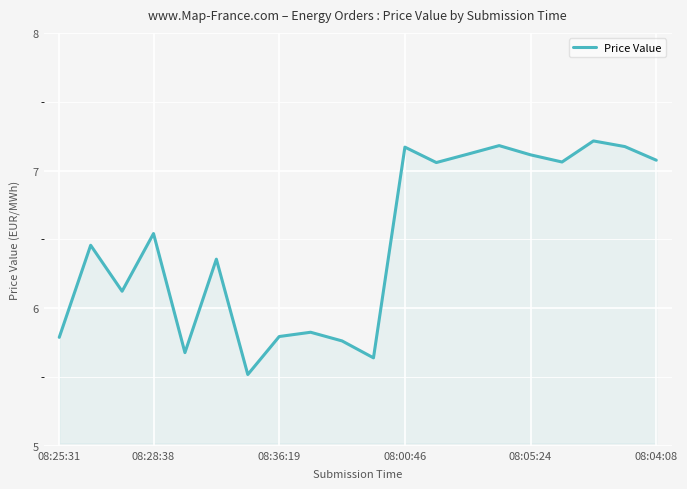

What is the difference between the maximum and minimum values?

1.7